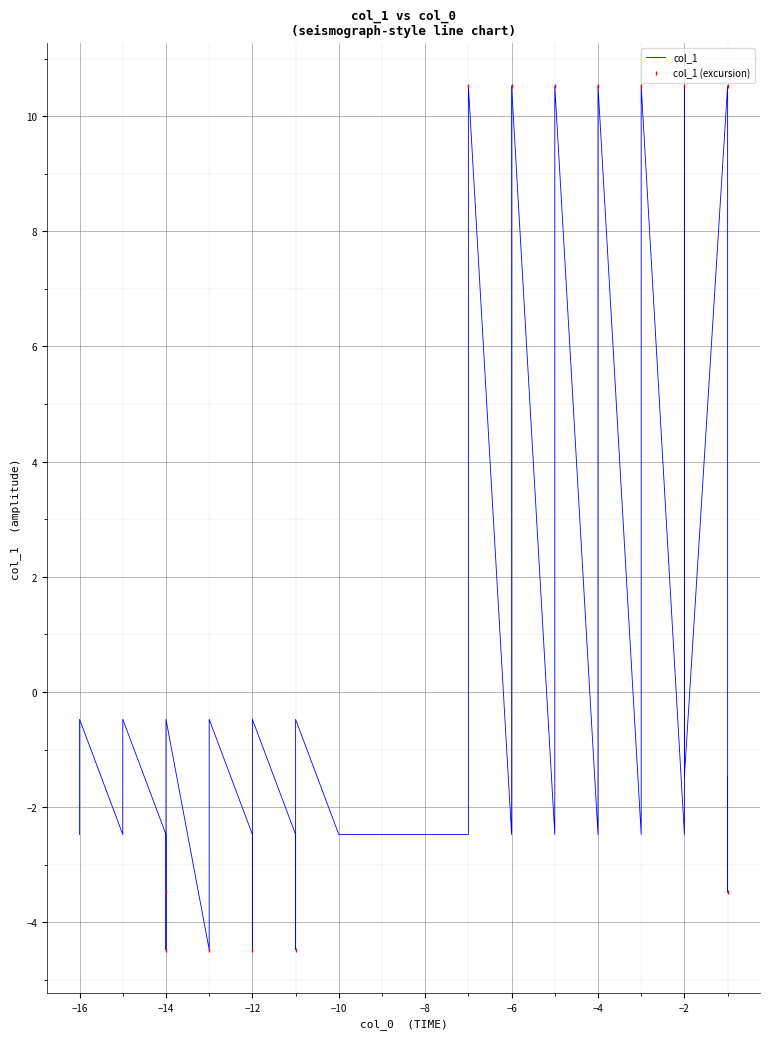

What is the difference between the maximum and second lowest values?

15